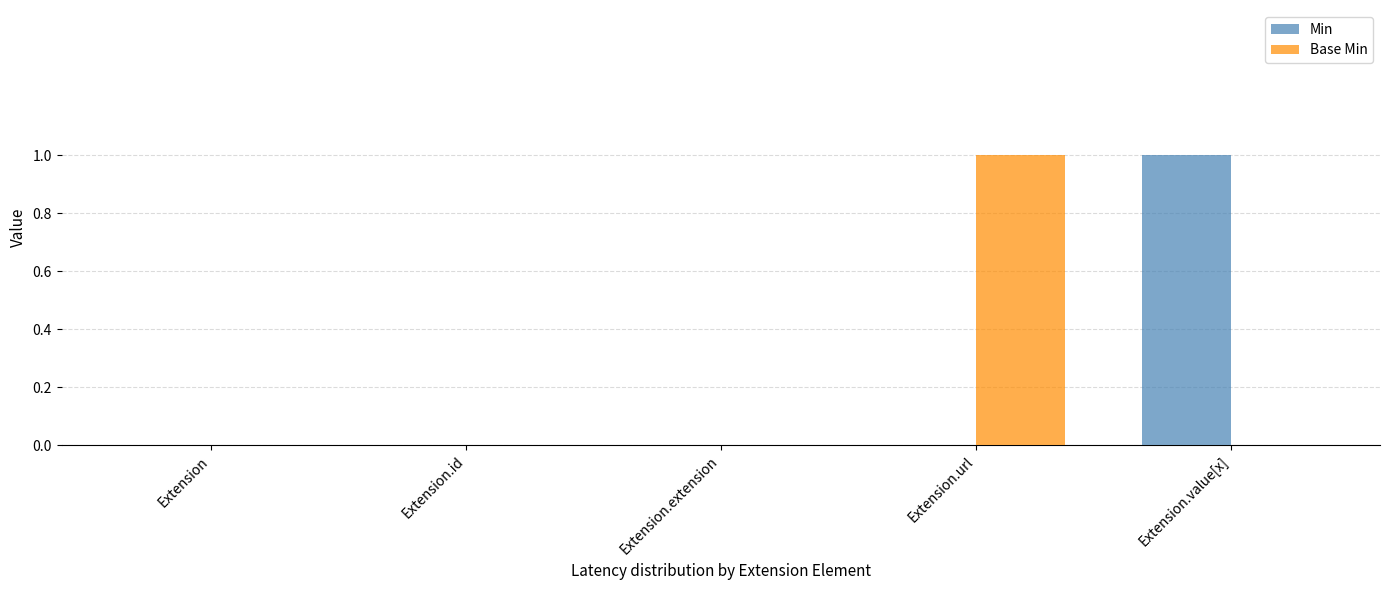

How many data points does each series have?

5